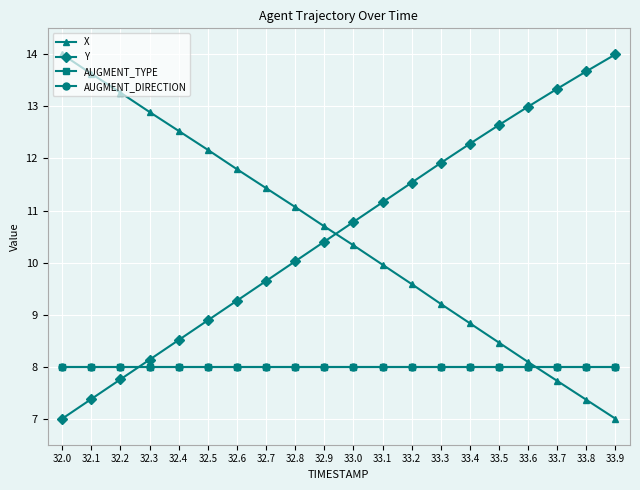

Does the chart have visible grid lines?

Yes